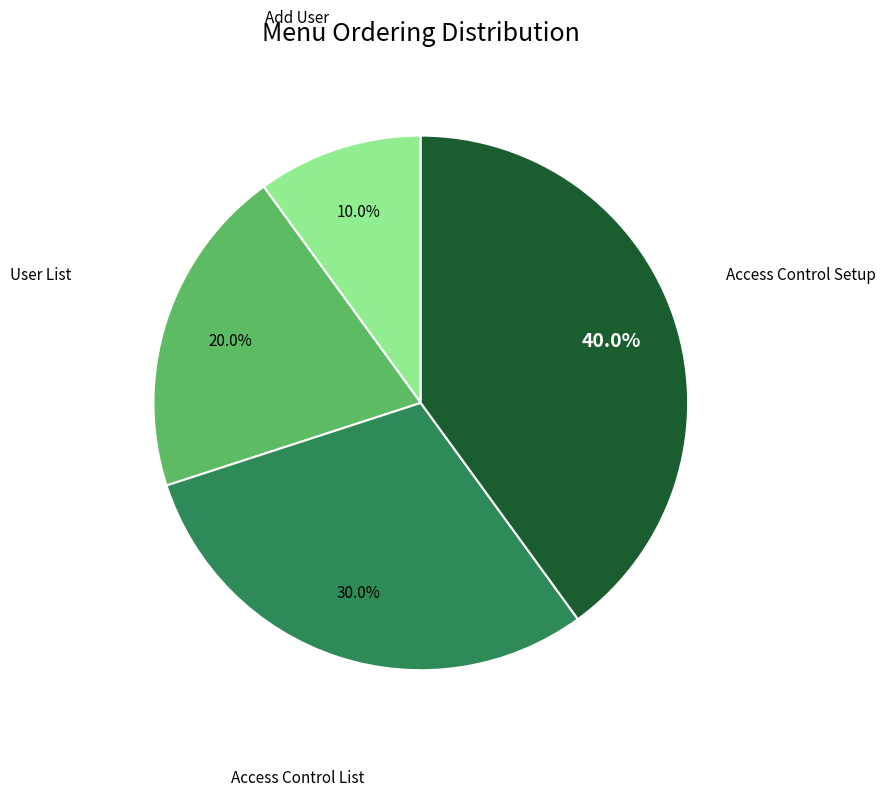

Which category has the biggest portion of the pie?

Access Control Setup